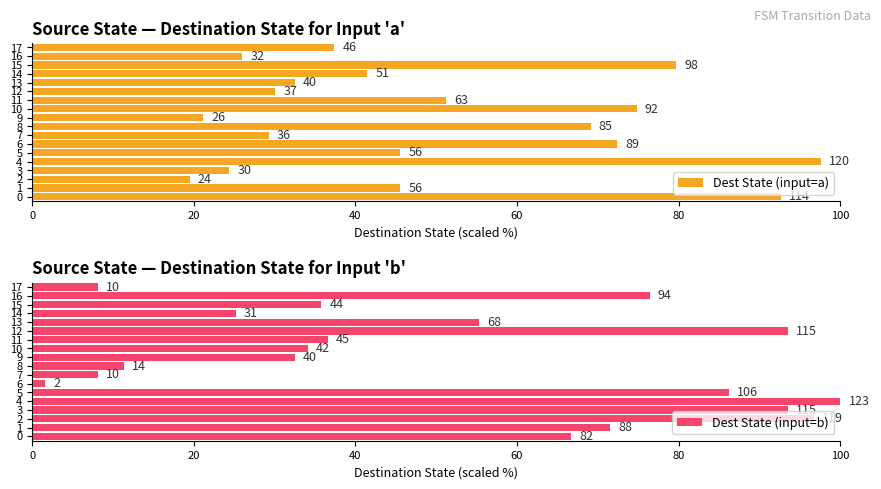

Is the value of Dest State (input=a) at 4 greater than the value of Dest State (input=b) at 6?

Yes